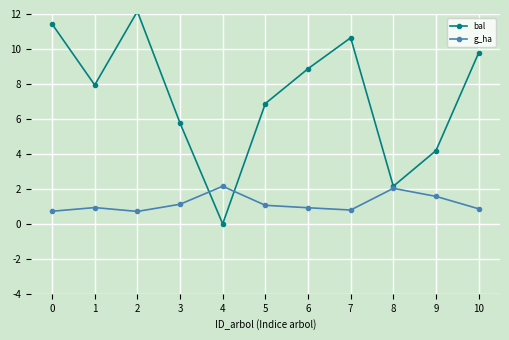

Is it true that bal equals 2.8 at 8?

False